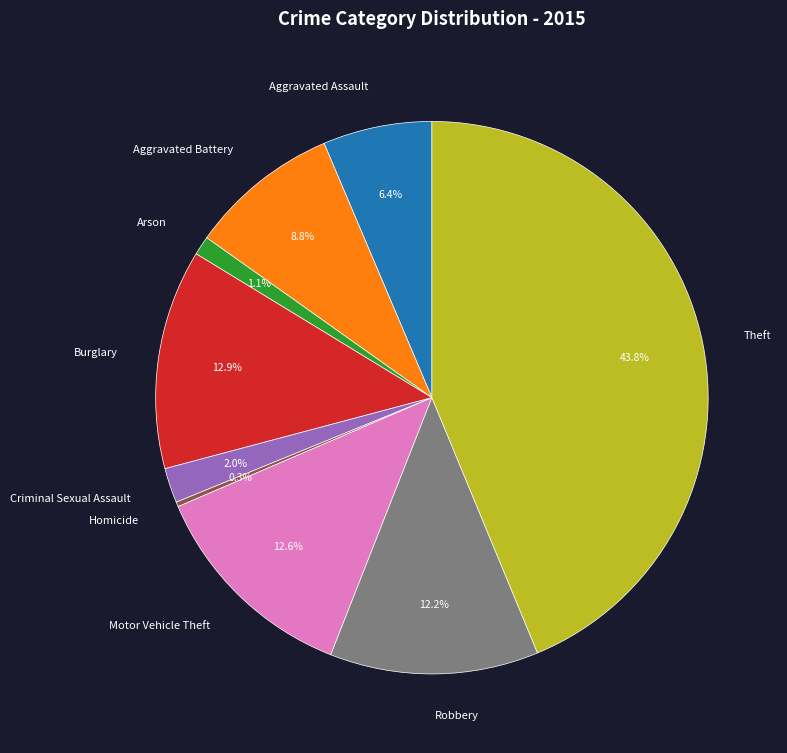

Is it true that Aggravated Assault is 6% of the pie?

True